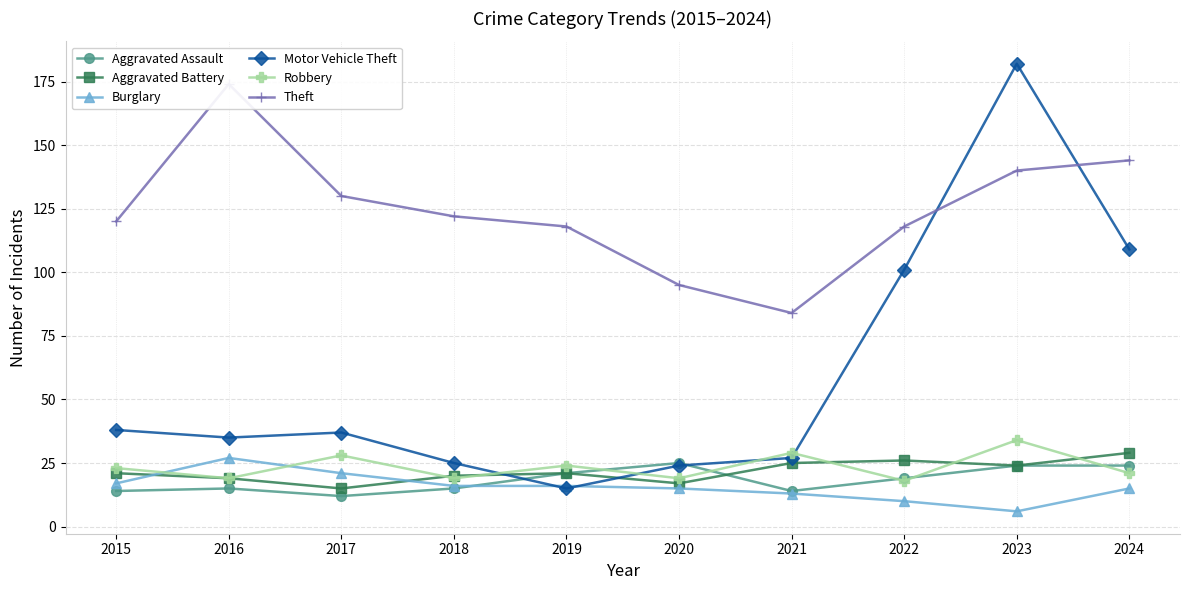

What is the value of the Aggravated Assault point at the 5th from the left?

21